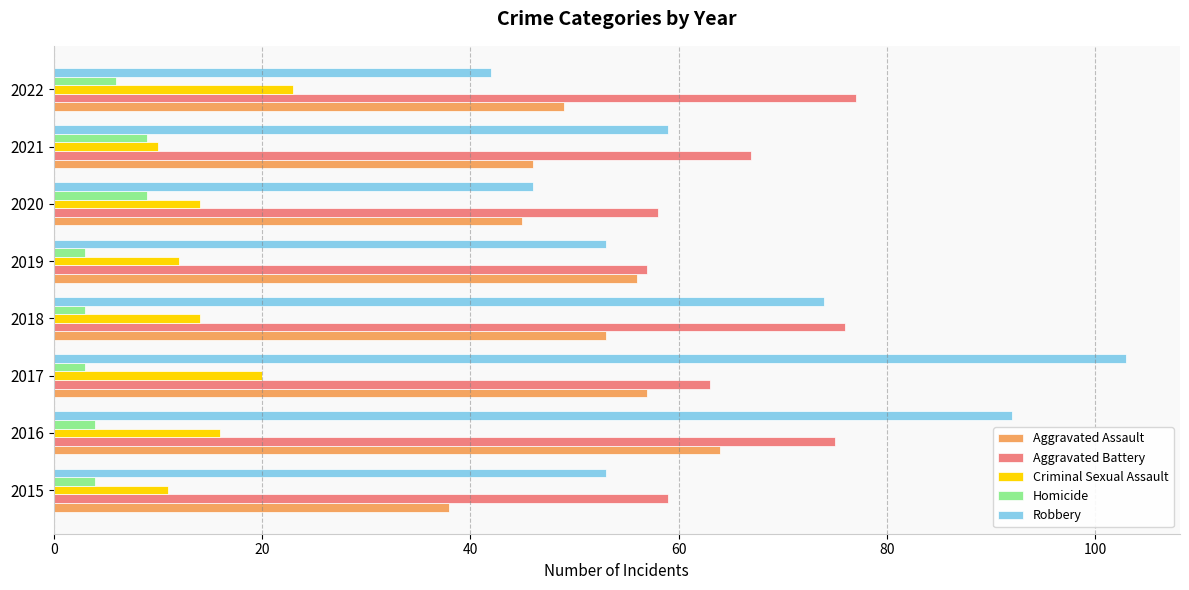

How many distinct data groups are displayed?

5